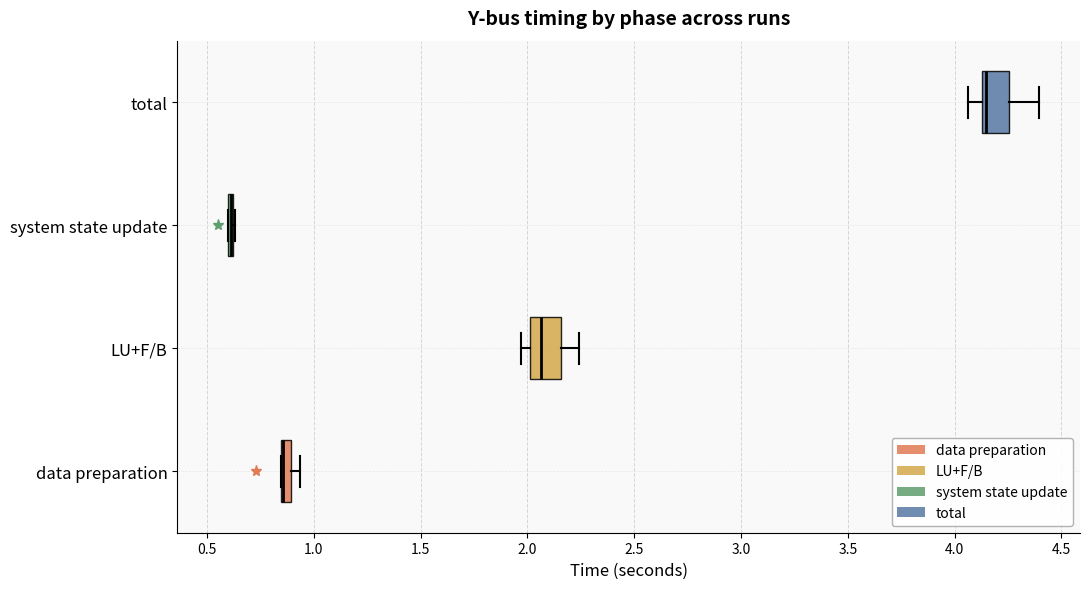

Where does the median line of the box for LU+F/B sit on the x-axis? The values are not printed on the chart, so give them approximately, as read against the axis.

2.05